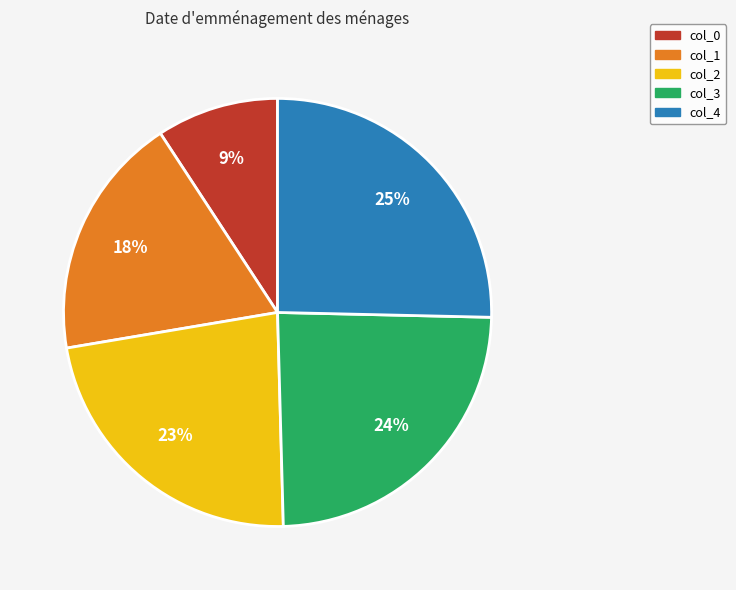

Which slice is the smallest?

col_0